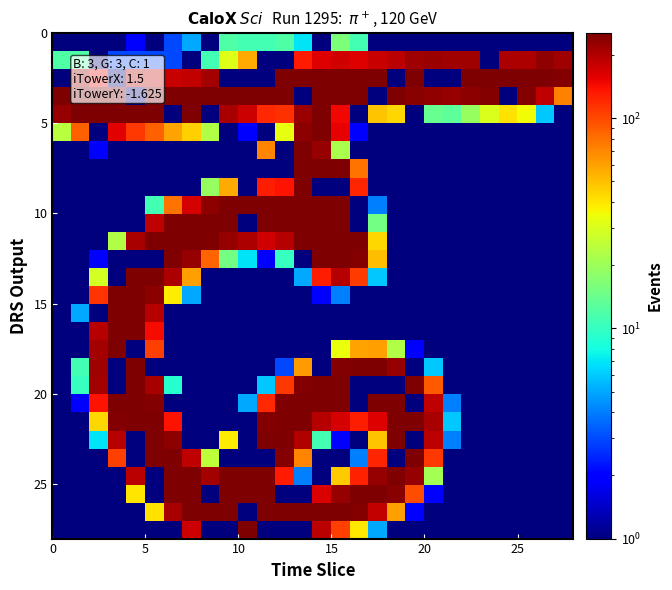

Reading left to right, list all the values displayed in this chart.

row_0: 0.5	0.5	0.5	0.5	2.0	0.5	3.0	5.0	0.5	12.0	11.0	11.0	12.0	7.0	0.5	16.0	11.0	0.5	0.5	0.5	0.5	0.5	0.5	0.5	0.5	0.5	0.5	0.5
row_1: 12.0	12.0	0.5	3.0	3.0	3.0	3.0	0.5	11.0	31.0	57.0	0.5	0.5	131.0	159.0	170.0	160.0	178.0	190.0	219.0	221.0	219.0	217.0	0.5	204.0	205.0	230.0	216.0
row_2: 0.5	217.0	147.0	0.5	185.0	183.0	180.0	181.0	214.0	0.5	0.5	0.5	255.0	255.0	255.0	255.0	255.0	255.0	0.5	255.0	0.5	0.5	255.0	255.0	255.0	255.0	255.0	245.0
row_3: 255.0	255.0	255.0	255.0	0.5	255.0	255.0	255.0	255.0	255.0	255.0	255.0	255.0	0.5	255.0	254.0	253.0	0.5	252.0	240.0	229.0	227.0	236.0	247.0	0.5	246.0	188.0	72.0
row_4: 227.0	255.0	255.0	255.0	255.0	255.0	0.5	254.0	0.5	209.0	175.0	122.0	116.0	223.0	255.0	148.0	0.5	49.0	44.0	0.5	14.0	13.0	19.0	30.0	41.0	35.0	6.0	0.5
row_5: 24.0	87.0	0.5	156.0	112.0	87.0	59.0	46.0	23.0	0.5	2.0	0.5	33.0	236.0	255.0	154.0	2.0	0.5	0.5	0.5	0.5	0.5	0.5	0.5	0.5	0.5	0.5	0.5
row_6: 0.5	0.5	2.0	1.0	0.5	0.5	0.5	0.5	0.5	0.5	0.5	70.0	0.5	255.0	228.0	22.0	0.5	0.5	0.5	0.5	0.5	0.5	0.5	0.5	0.5	0.5	0.5	0.5
row_7: 0.5	0.5	0.5	0.5	0.5	0.5	0.5	0.5	0.5	0.5	0.5	1.0	0.5	255.0	255.0	254.0	78.0	0.5	0.5	0.5	0.5	0.5	0.5	0.5	0.5	0.5	0.5	0.5
row_8: 0.5	0.5	0.5	0.5	0.5	0.5	0.5	0.5	19.0	57.0	0.5	128.0	137.0	255.0	0.5	0.5	123.0	0.5	0.5	0.5	0.5	0.5	0.5	0.5	0.5	0.5	0.5	0.5
row_9: 0.5	0.5	0.5	0.5	0.5	11.0	79.0	169.0	234.0	253.0	255.0	255.0	255.0	255.0	255.0	255.0	0.5	4.0	0.5	0.5	0.5	0.5	0.5	0.5	0.5	0.5	0.5	0.5
row_10: 0.5	0.5	0.5	0.5	0.5	188.0	253.0	255.0	255.0	255.0	0.5	255.0	255.0	255.0	255.0	255.0	0.5	15.0	0.5	0.5	0.5	0.5	0.5	0.5	0.5	0.5	0.5	0.5
row_11: 0.5	0.5	0.5	23.0	208.0	255.0	255.0	255.0	252.0	224.0	201.0	172.0	194.0	250.0	255.0	255.0	250.0	44.0	0.5	0.5	0.5	0.5	0.5	0.5	0.5	0.5	0.5	0.5
row_12: 0.5	0.5	2.0	0.5	0.5	0.5	255.0	224.0	85.0	15.0	7.0	2.0	10.0	0.5	251.0	255.0	249.0	51.0	0.5	0.5	0.5	0.5	0.5	0.5	0.5	0.5	0.5	0.5
row_13: 0.5	0.5	29.0	0.5	255.0	255.0	202.0	60.0	0.5	0.5	0.5	0.5	0.5	5.0	129.0	195.0	108.0	6.0	0.5	0.5	0.5	0.5	0.5	0.5	0.5	0.5	0.5	0.5
row_14: 0.5	1.0	113.0	255.0	255.0	238.0	38.0	5.0	0.5	0.5	0.5	0.5	0.5	0.5	2.0	4.0	1.0	0.5	0.5	0.5	0.5	0.5	0.5	0.5	0.5	0.5	0.5	0.5
row_15: 0.5	5.0	0.5	255.0	255.0	195.0	0.5	0.5	0.5	0.5	0.5	0.5	0.5	0.5	0.5	0.5	0.5	0.5	0.5	0.5	0.5	0.5	0.5	0.5	0.5	0.5	0.5	0.5
row_16: 0.5	0.5	194.0	255.0	255.0	143.0	1.0	0.5	0.5	0.5	0.5	0.5	0.5	0.5	0.5	0.5	0.5	0.5	0.5	0.5	0.5	0.5	0.5	0.5	0.5	0.5	0.5	0.5
row_17: 0.5	0.5	213.0	255.0	0.5	106.0	0.5	0.5	0.5	0.5	0.5	0.5	0.5	0.5	0.5	34.0	59.0	61.0	23.0	2.0	0.5	0.5	0.5	0.5	0.5	0.5	0.5	0.5
row_18: 0.5	11.0	217.0	0.5	255.0	0.5	1.0	0.5	0.5	0.5	0.5	0.5	3.0	62.0	0.5	245.0	255.0	255.0	228.0	0.5	6.0	0.5	0.5	0.5	0.5	0.5	0.5	0.5
row_19: 0.5	10.0	212.0	0.5	255.0	206.0	9.0	0.5	0.5	0.5	0.5	6.0	111.0	246.0	255.0	255.0	0.5	0.5	0.5	251.0	91.0	0.5	0.5	0.5	0.5	0.5	0.5	0.5
row_20: 0.5	2.0	139.0	255.0	255.0	246.0	0.5	0.5	0.5	0.5	5.0	120.0	250.0	255.0	255.0	255.0	0.5	255.0	255.0	0.5	188.0	4.0	0.5	0.5	0.5	0.5	0.5	0.5
row_21: 0.5	0.5	44.0	247.0	255.0	255.0	139.0	1.0	0.5	1.0	0.5	249.0	255.0	254.0	196.0	169.0	128.0	159.0	254.0	255.0	206.0	6.0	0.5	0.5	0.5	0.5	0.5	0.5
row_22: 0.5	0.5	7.0	194.0	0.5	255.0	234.0	0.5	0.5	38.0	0.5	255.0	255.0	199.0	11.0	2.0	0.5	49.0	252.0	0.5	192.0	4.0	0.5	0.5	0.5	0.5	0.5	0.5
row_23: 0.5	0.5	0.5	105.0	0.5	255.0	255.0	186.0	25.0	0.5	0.5	0.5	245.0	71.0	0.5	1.0	4.0	123.0	0.5	254.0	111.0	1.0	0.5	0.5	0.5	0.5	0.5	0.5
row_24: 0.5	0.5	0.5	0.5	192.0	0.5	255.0	255.0	214.0	251.0	255.0	255.0	131.0	4.0	0.5	47.0	127.0	224.0	255.0	225.0	21.0	0.5	0.5	0.5	0.5	0.5	0.5	0.5
row_25: 0.5	0.5	0.5	0.5	40.0	0.5	255.0	255.0	0.5	255.0	255.0	255.0	0.5	0.5	164.0	228.0	255.0	255.0	240.0	98.0	2.0	0.5	0.5	0.5	0.5	0.5	0.5	0.5
row_26: 0.5	0.5	0.5	0.5	0.5	41.0	208.0	255.0	255.0	255.0	0.5	255.0	255.0	255.0	255.0	255.0	245.0	184.0	60.0	2.0	0.5	0.5	0.5	0.5	0.5	0.5	0.5	0.5
row_27: 0.5	0.5	0.5	0.5	0.5	0.5	0.5	174.0	0.5	0.5	255.0	0.5	0.5	0.5	191.0	106.0	39.0	5.0	0.5	0.5	0.5	0.5	0.5	0.5	0.5	0.5	0.5	0.5